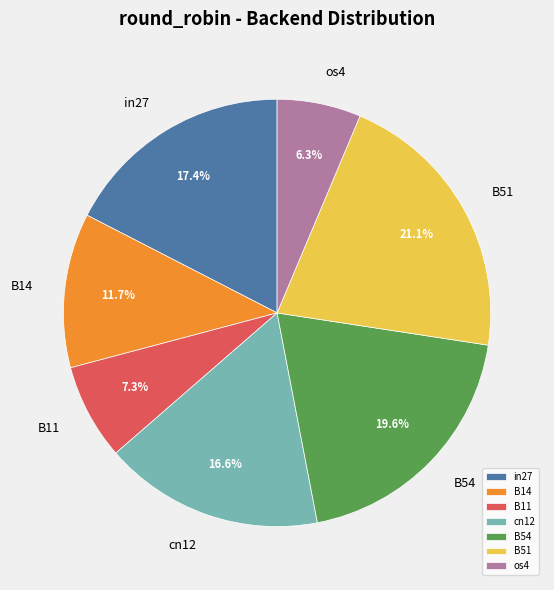

How many slices are in this pie chart?

7